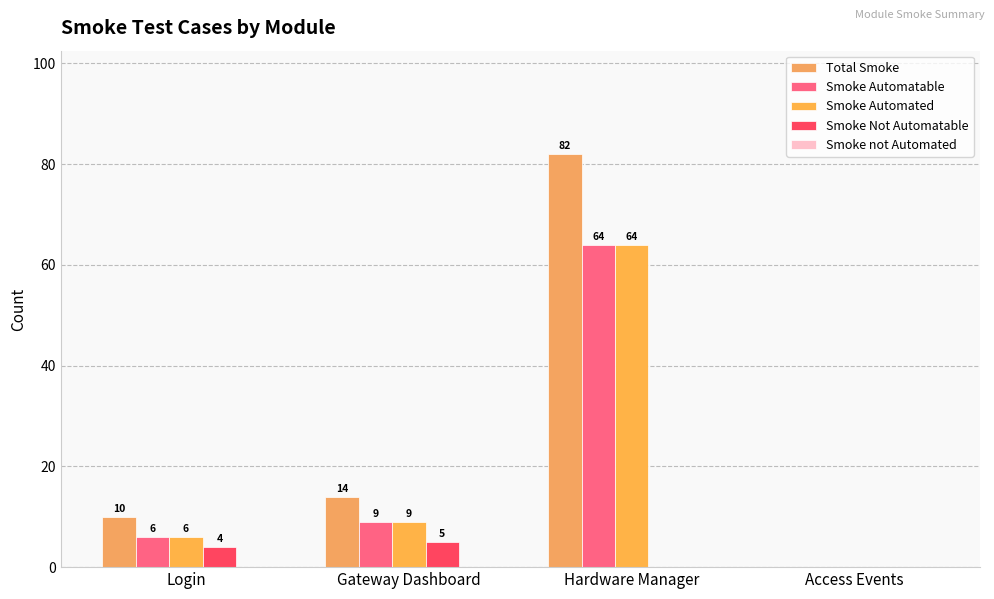

The value of Smoke Automatable at Login is 2. True or false?

False